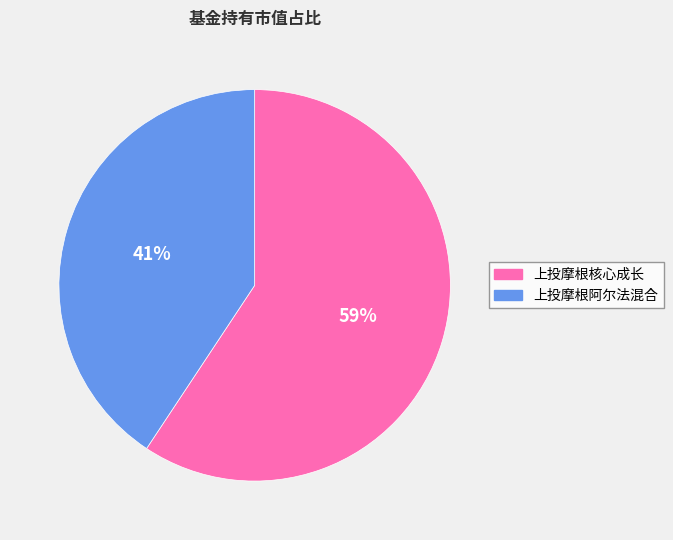

Do 上投摩根阿尔法混合 and 上投摩根核心成长 together represent more than half of the pie?

Yes